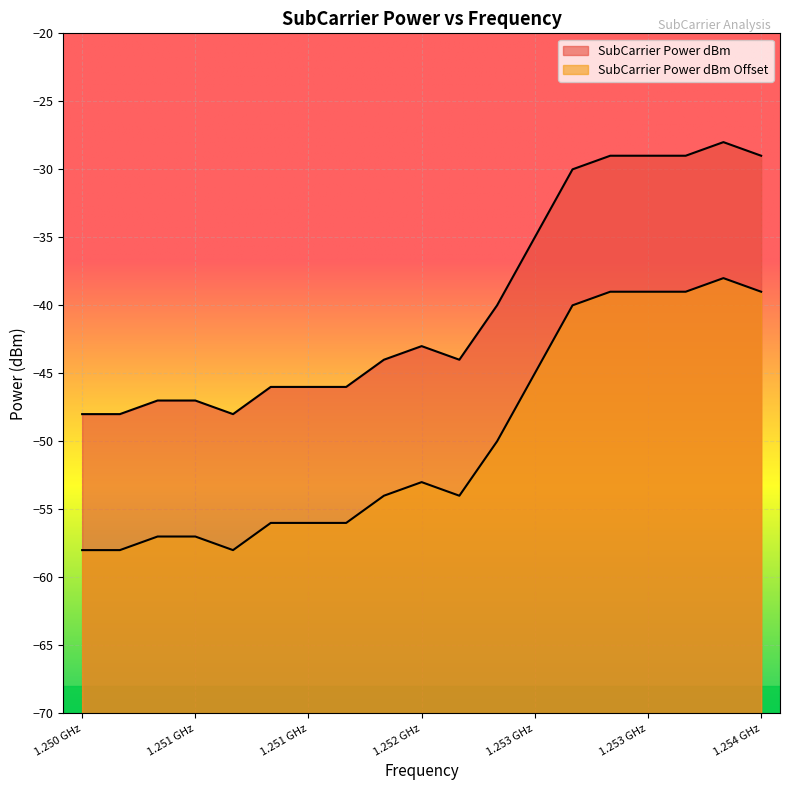

What is the average value of the SubCarrier Power dBm series?

-40